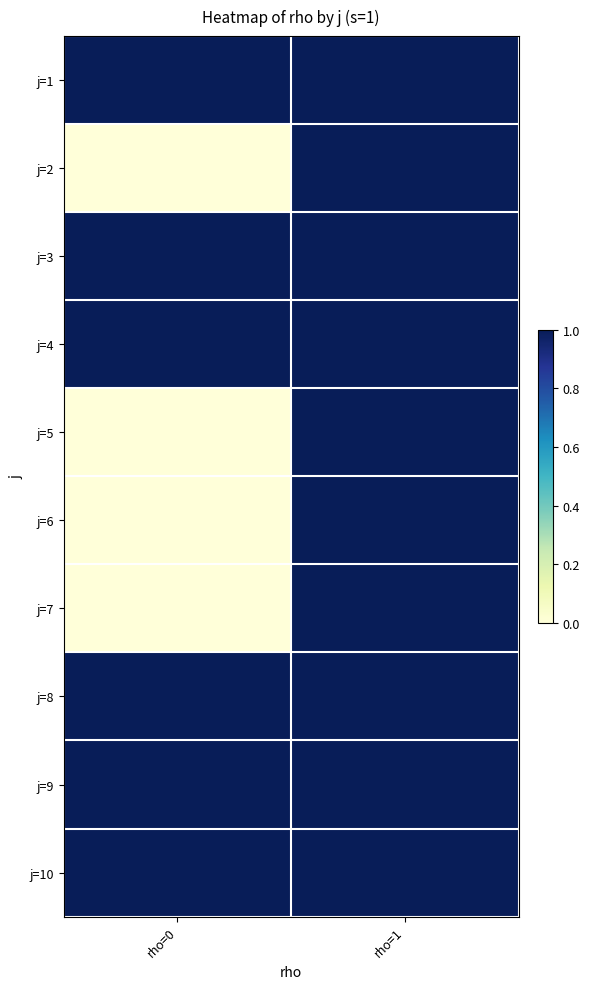

At rho=1, list the series in order from smallest to largest.

j=1, j=2, j=3, j=4, j=5, j=6, j=7, j=8, j=9, j=10